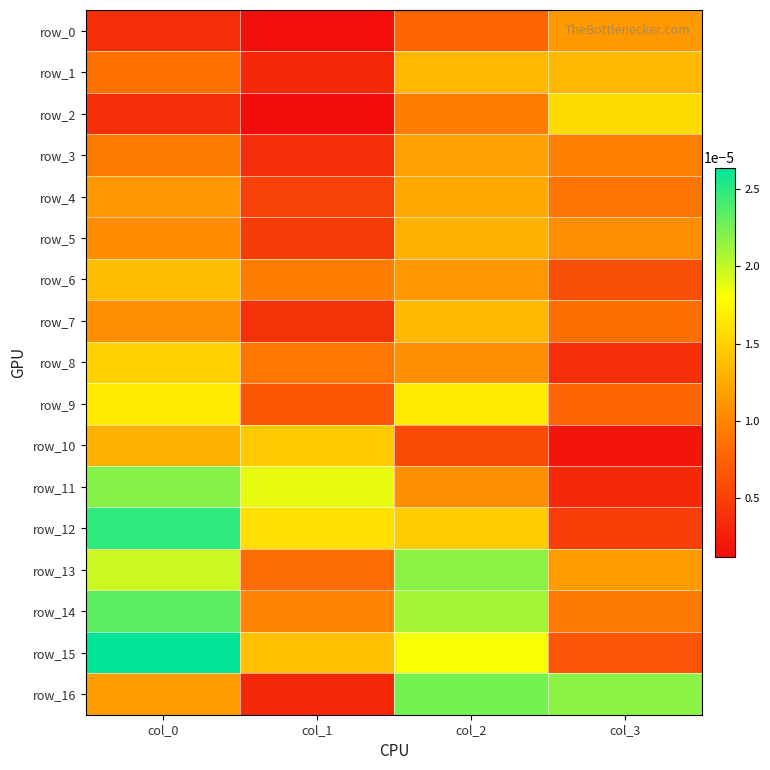

List the series in order of their peak value, highest first.

row_15, row_12, row_14, row_16, row_11, row_13, row_9, row_2, row_8, row_10, row_6, row_7, row_1, row_5, row_4, row_3, row_0